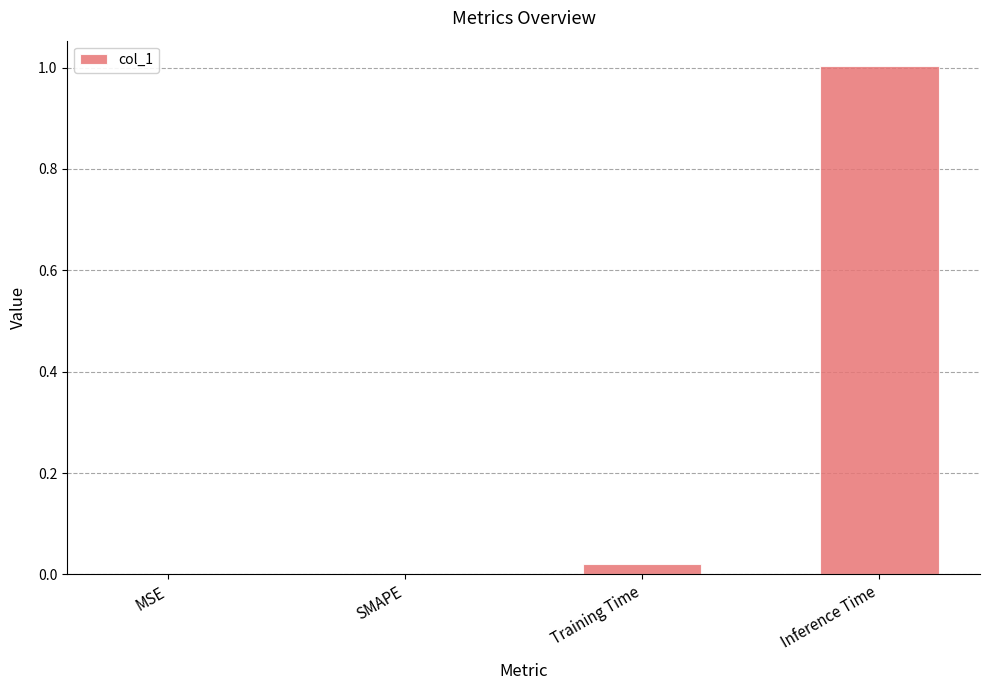

Between Inference Time and SMAPE, which is larger?

Inference Time